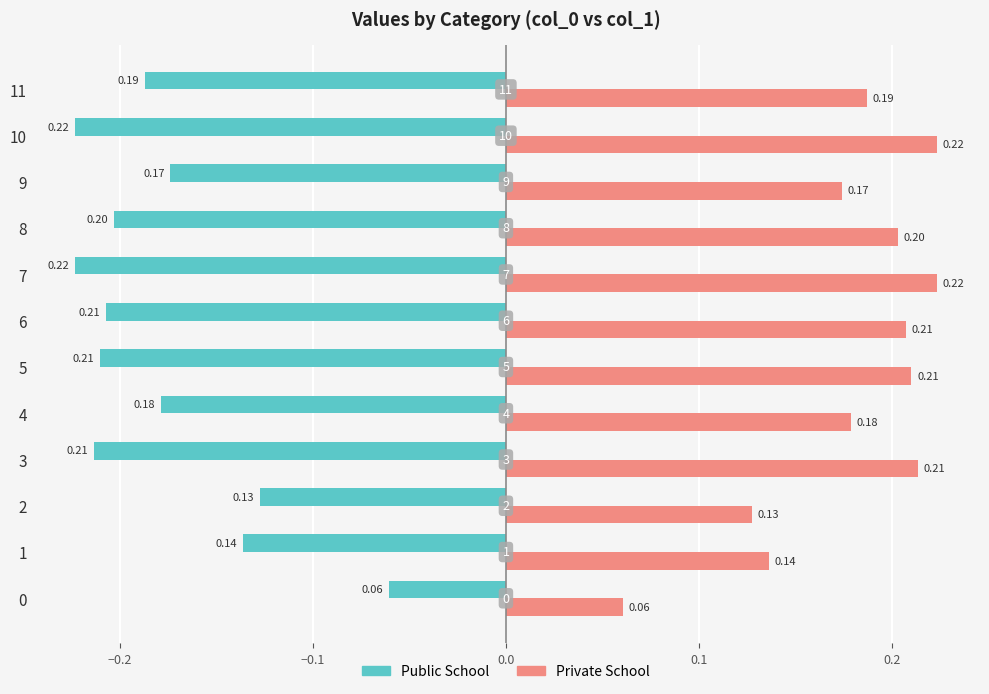

What is the difference between the highest and lowest values at 9?

0.3